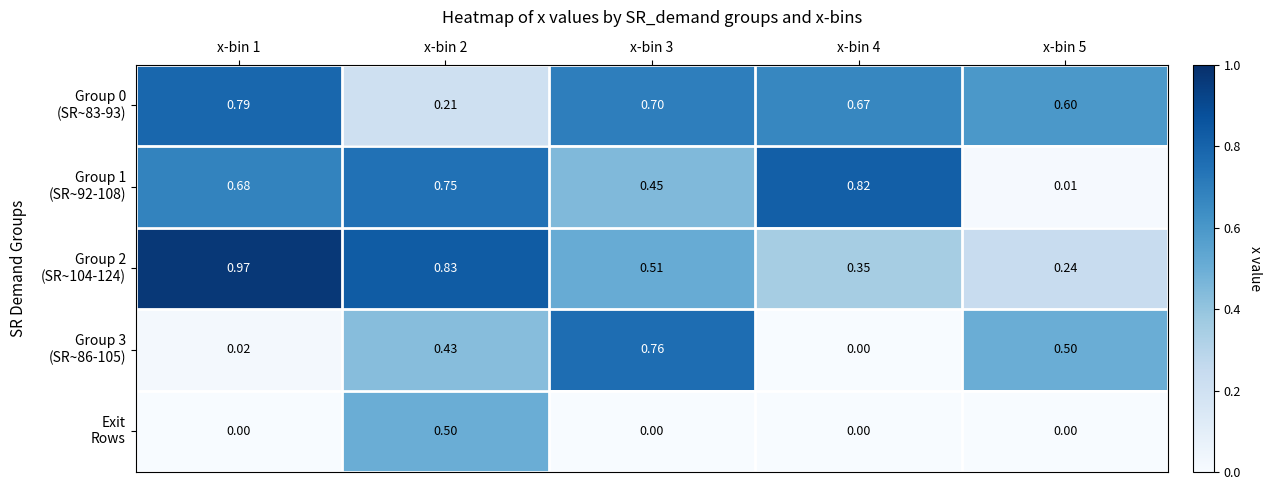

Rank the series at x-bin 2 from lowest to highest value.

Group 0 (SR~83-93), Group 3 (SR~86-105), Exit Rows, Group 1 (SR~92-108), Group 2 (SR~104-124)